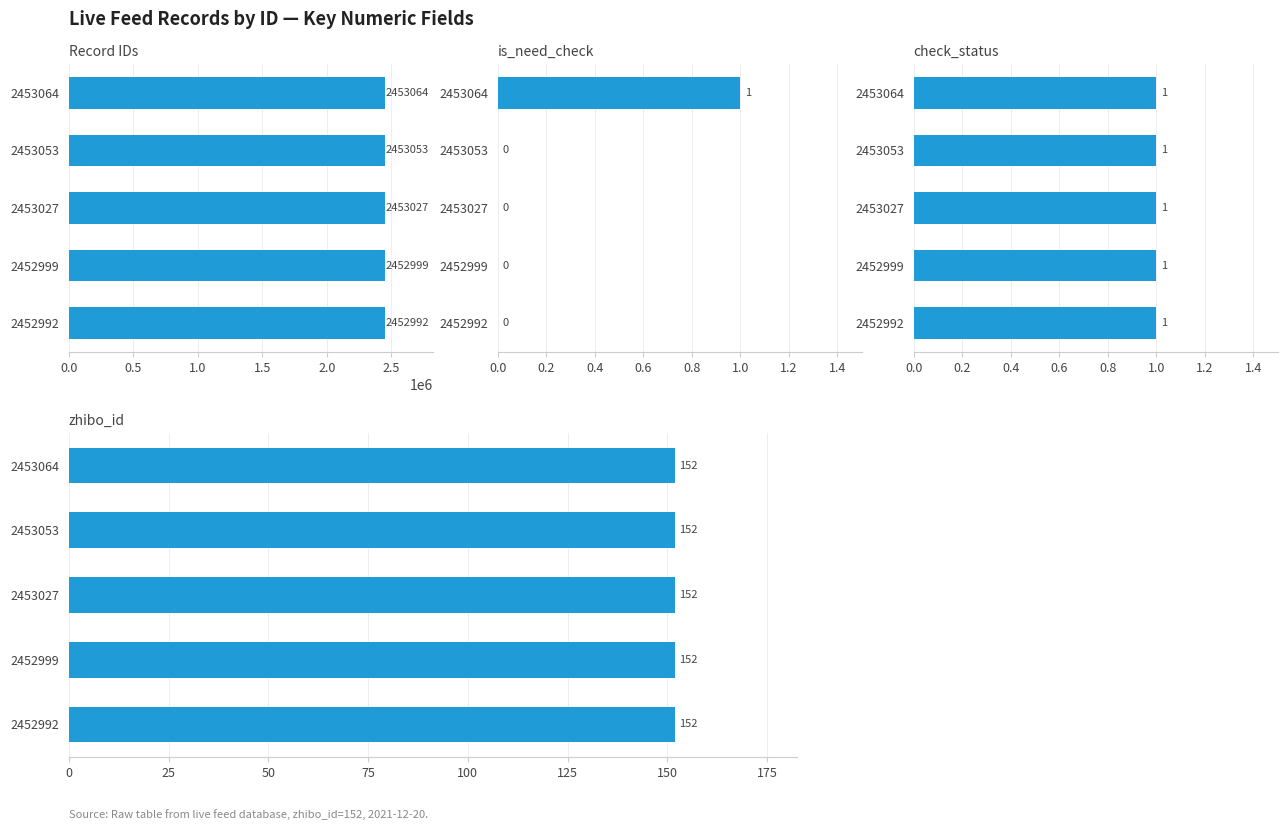

What is the difference between the maximum and second lowest values in the is_need_check series?

1.0